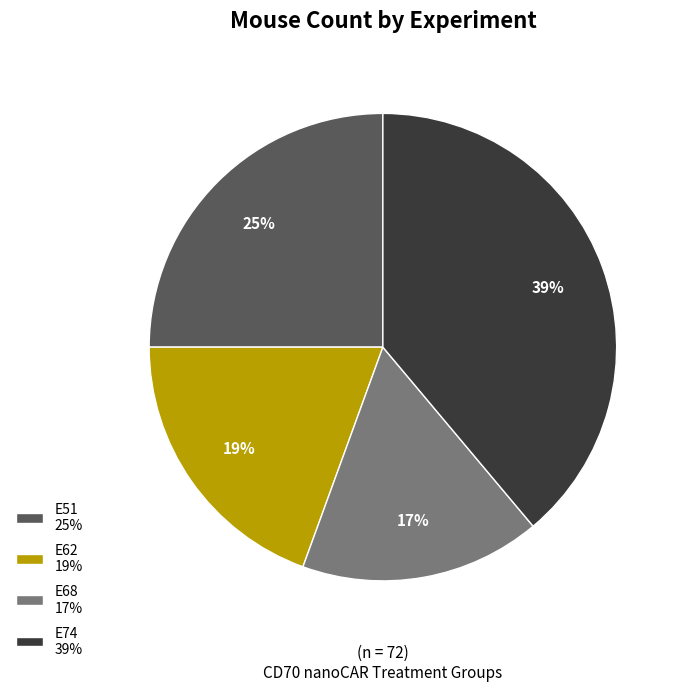

Between E68 17% and E51 25%, which is larger?

E51 25%